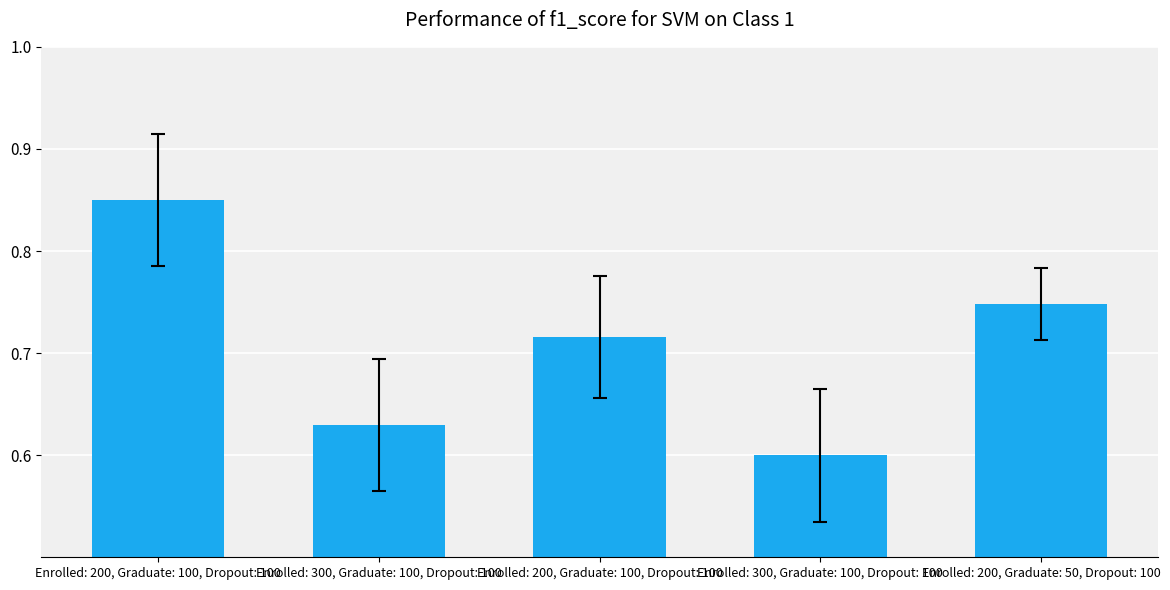

How many bars are there in total?

5